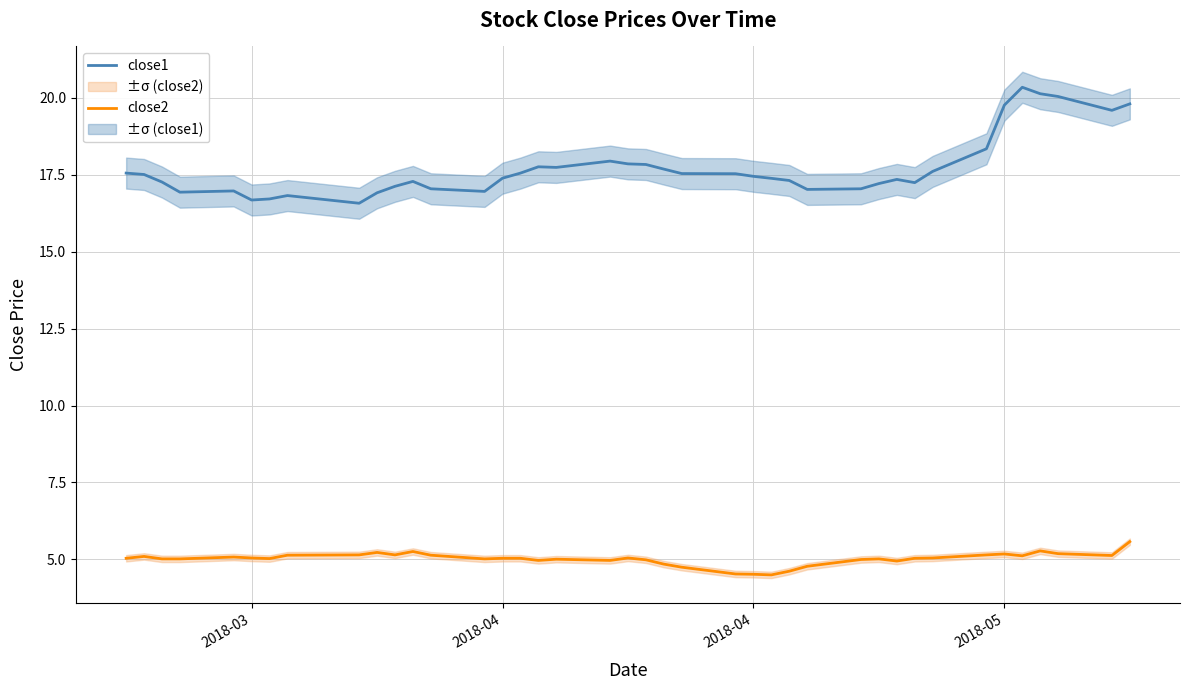

True or false: close1 and close2 intersect in this chart.

False